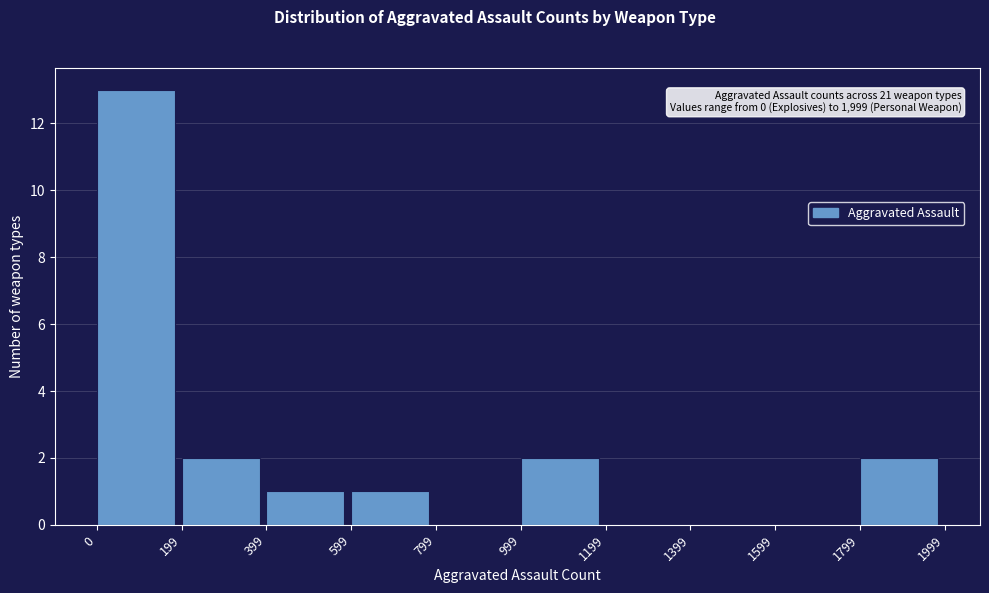

Over which range of the x-axis is the bar tallest?

0 to 199